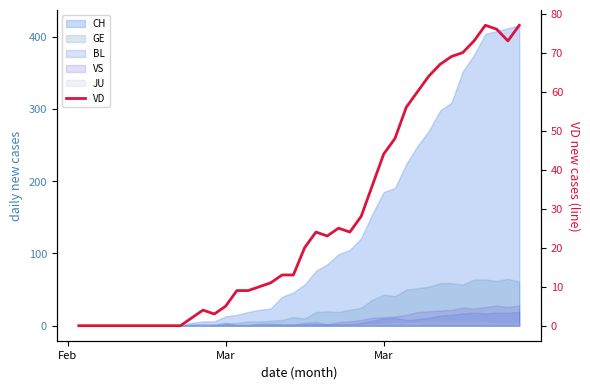

How many points are higher than both their immediate neighbors (excluding endpoints)?

4